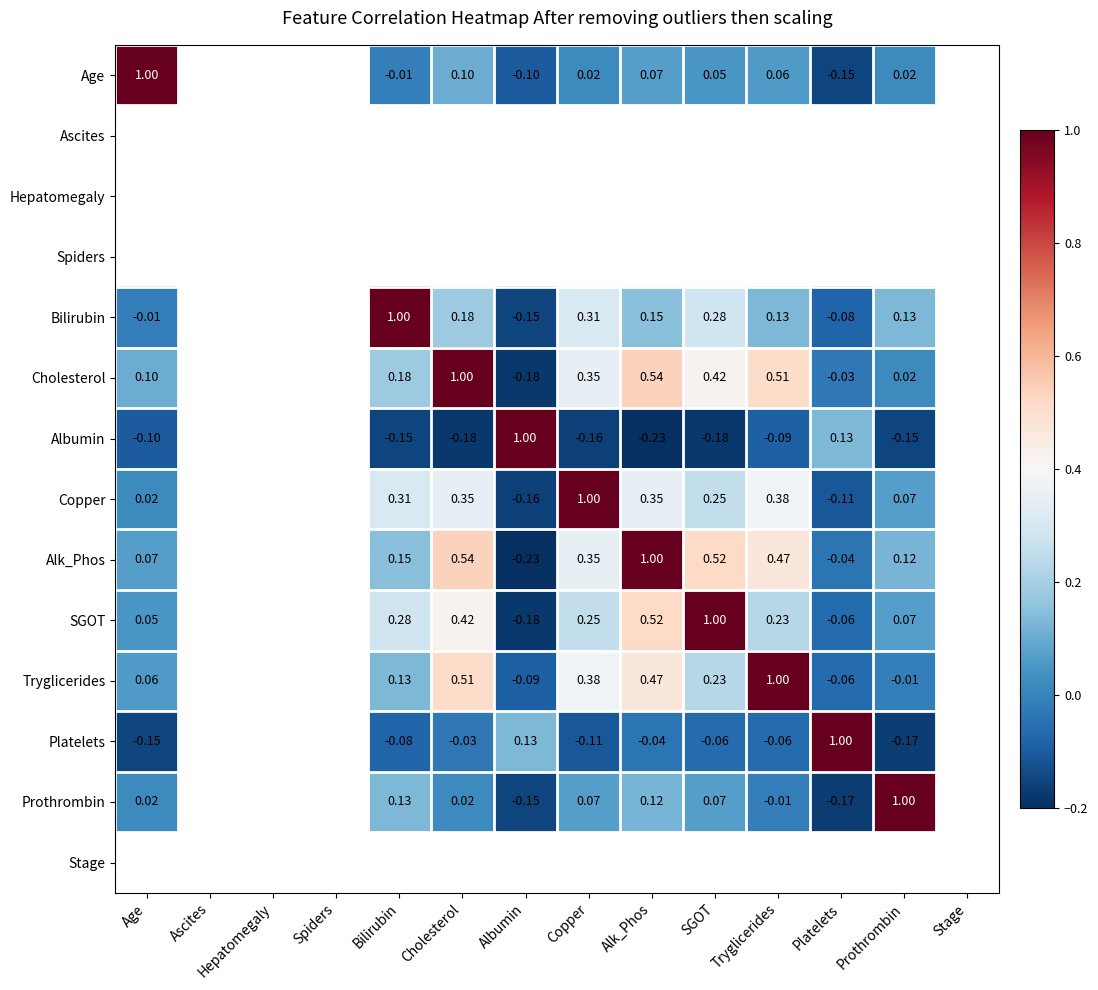

How many data points in Cholesterol are less than 0?

2